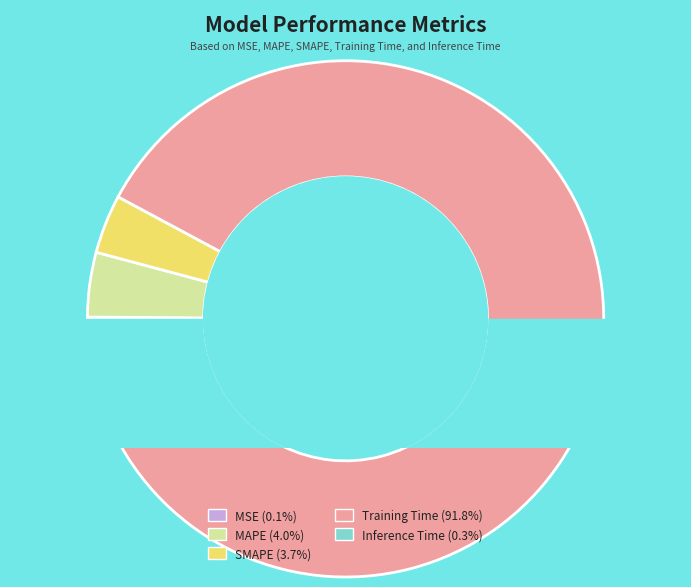

Which slice is the smallest?

MSE